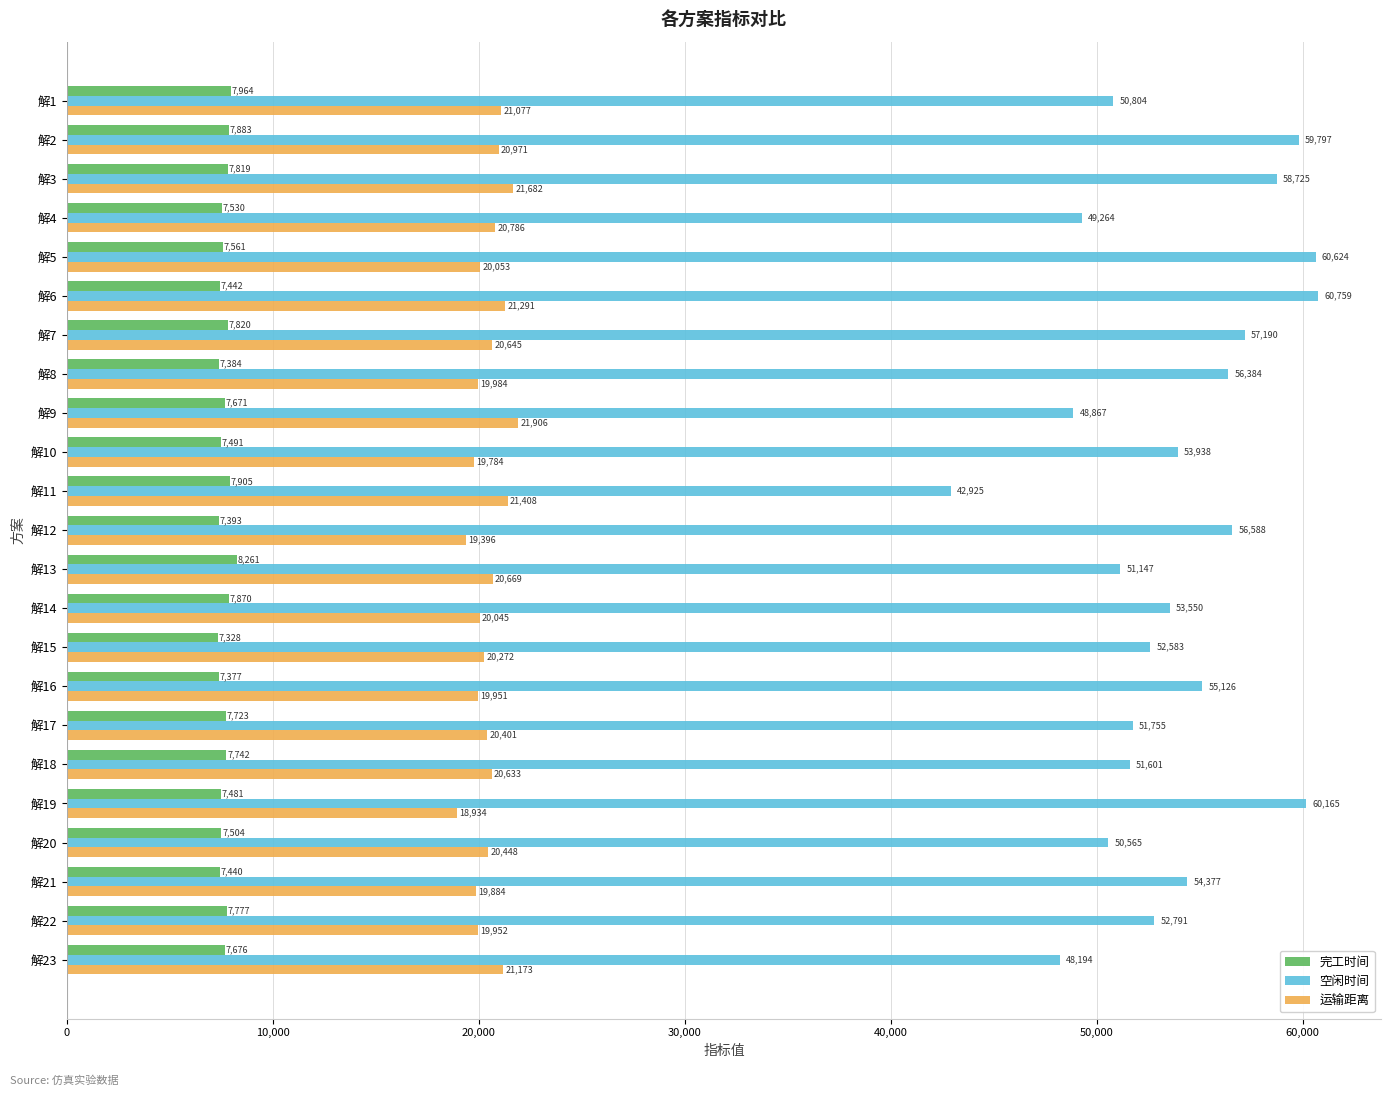

The value of 完工时间 at 解9 is 13265.3. True or false?

False